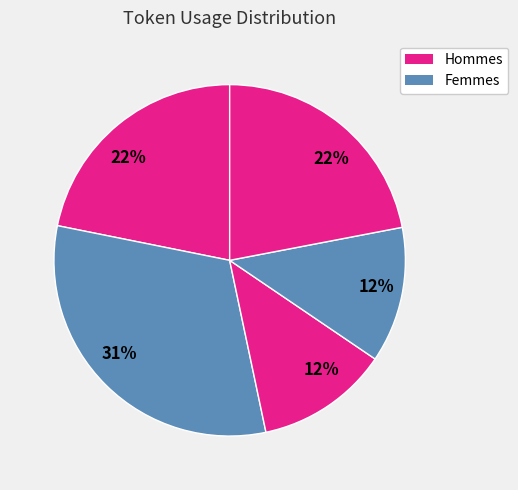

Count the number of slices in the pie.

5